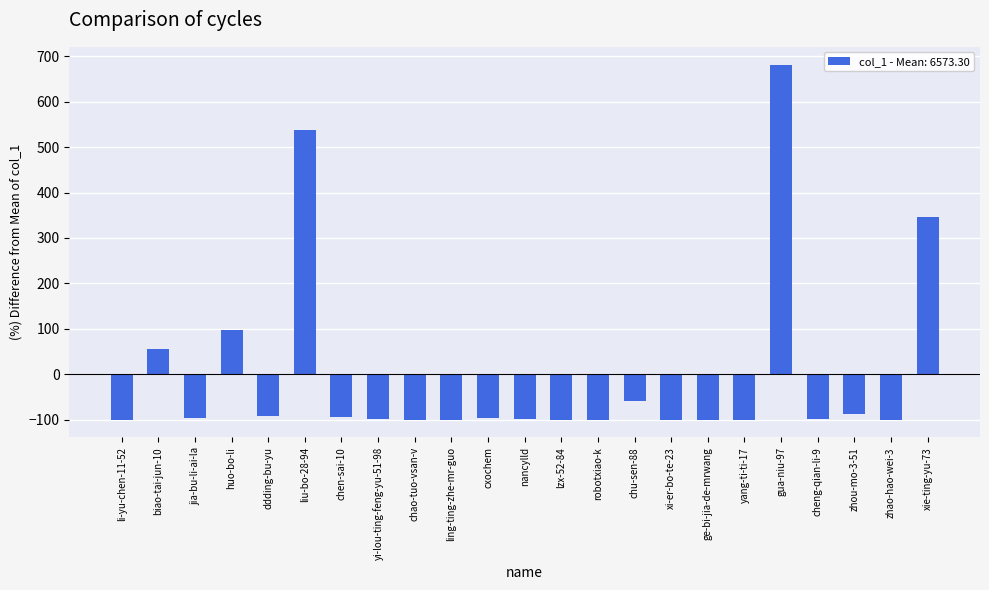

How many bars are there in total?

23